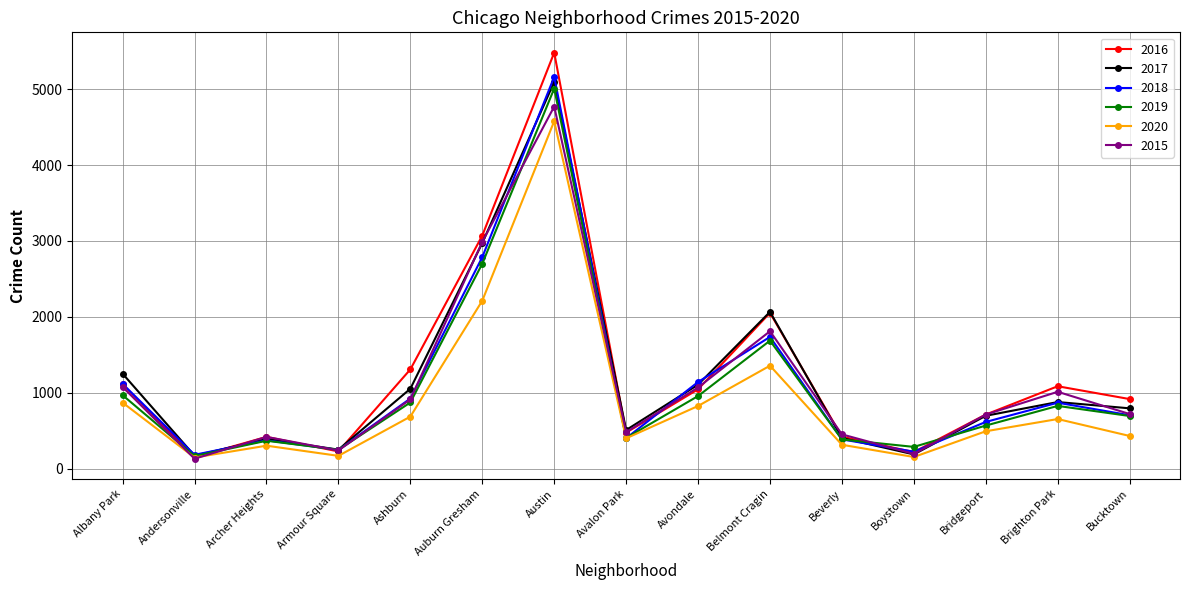

Which series has the largest range (max minus min)?

2016